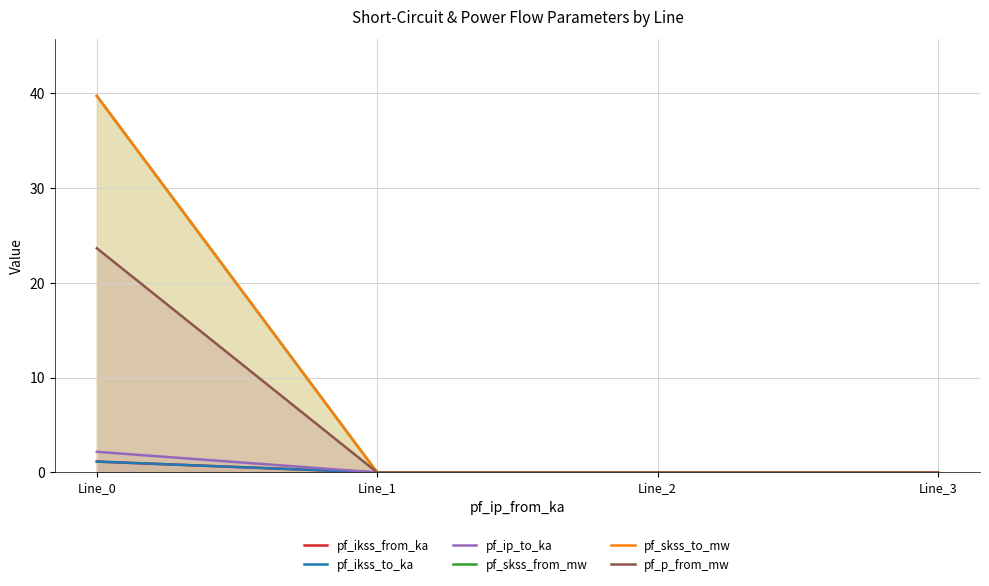

Which series has the largest range (max minus min)?

pf_skss_from_mw